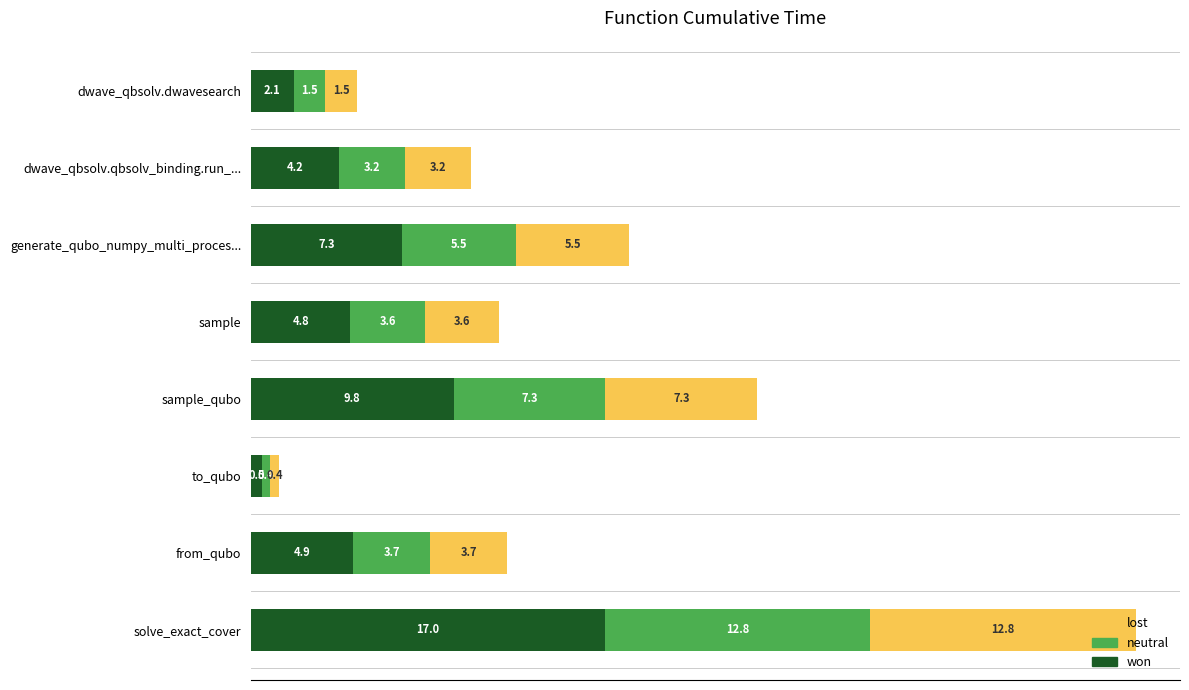

How many series are shown in this chart?

3